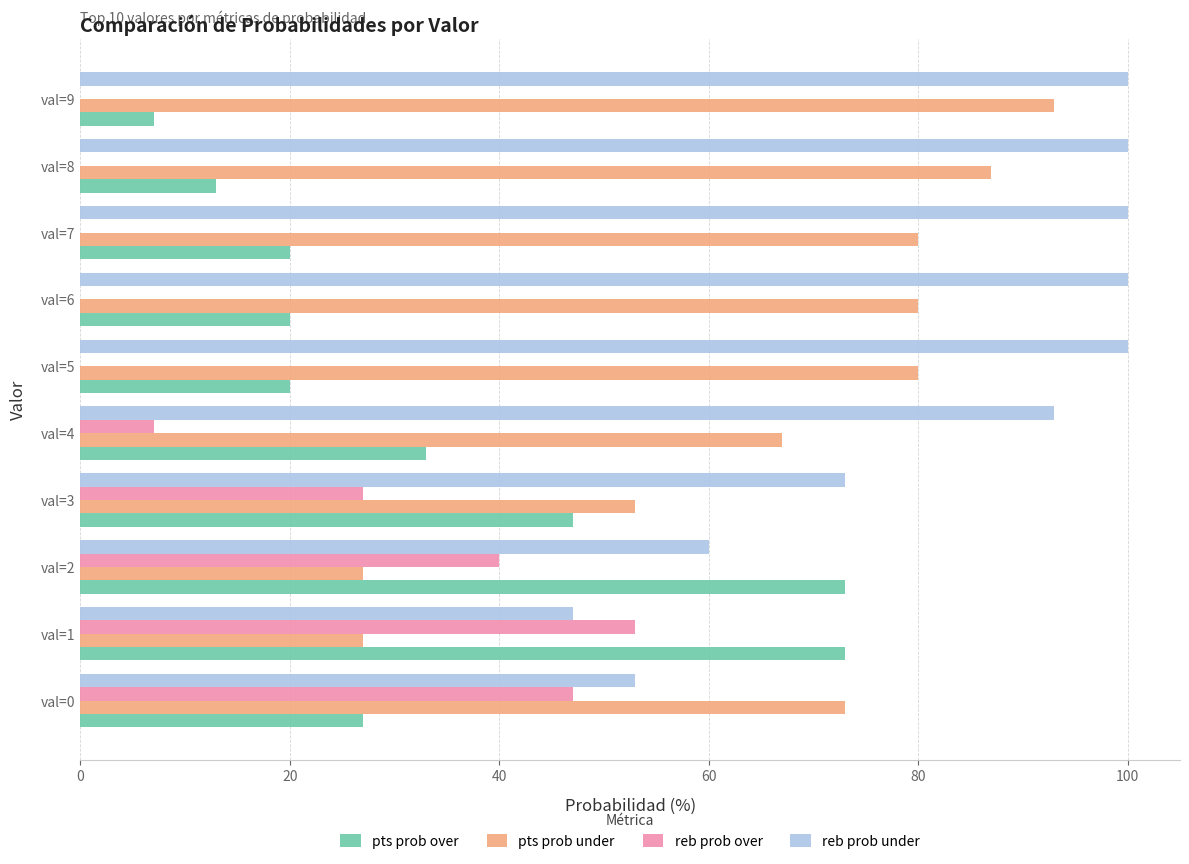

What is the total value across all series at val=9?

200